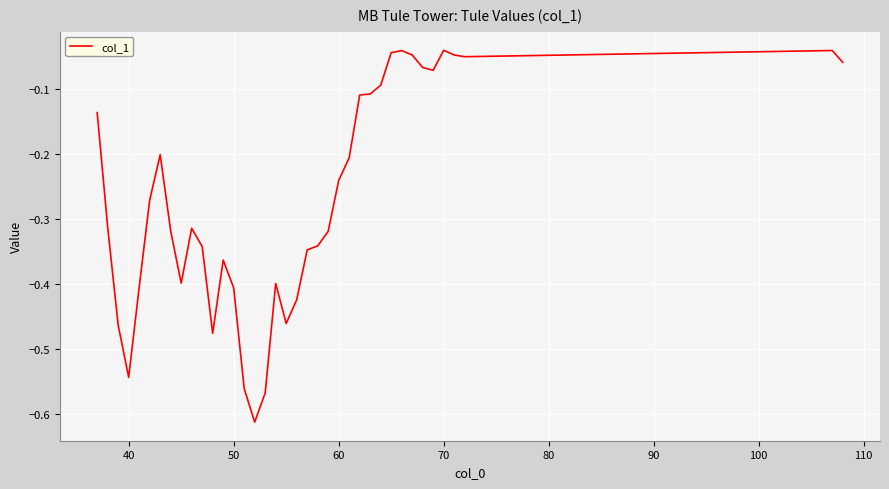

What is the difference between the maximum and minimum values?

0.6